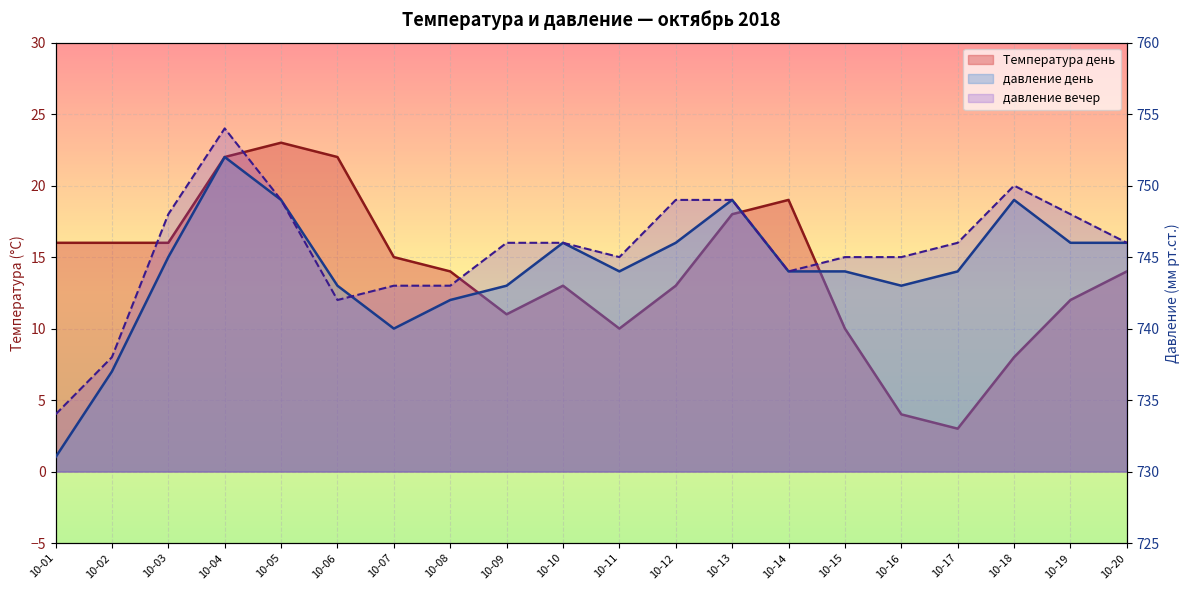

In Температура день, how many points are lower than both neighbors (excluding endpoints)?

3